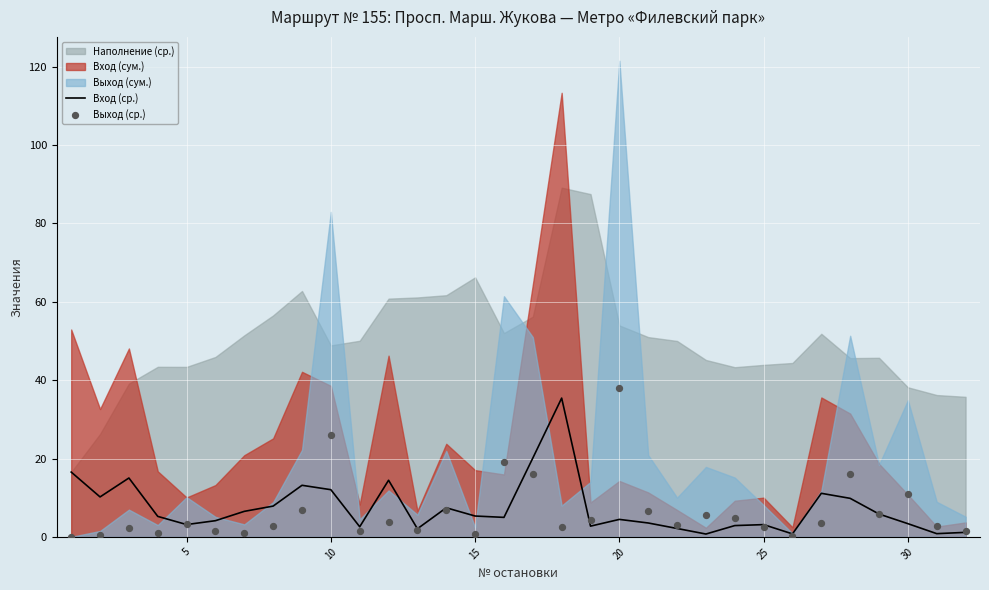

Which series has the largest total across all categories?

Вход (ср.)